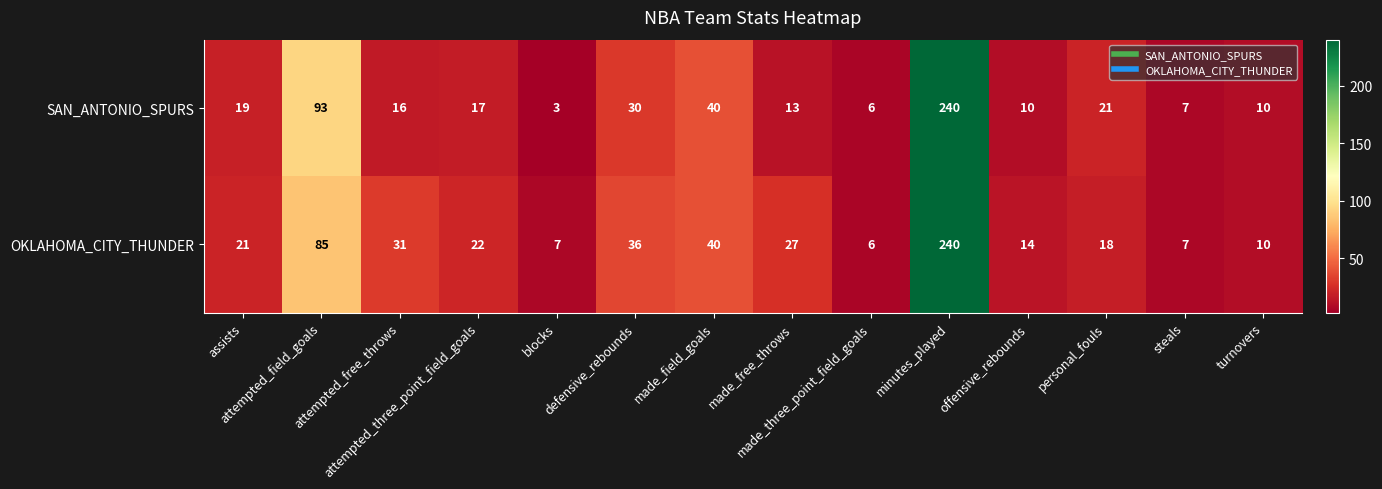

What is the sum of all OKLAHOMA_CITY_THUNDER values?

564